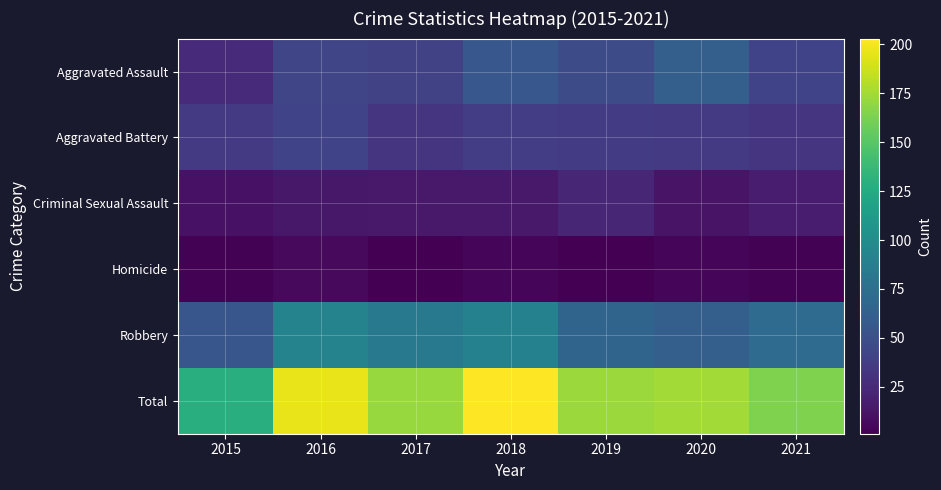

At which category is the sum across all series the highest?

2018